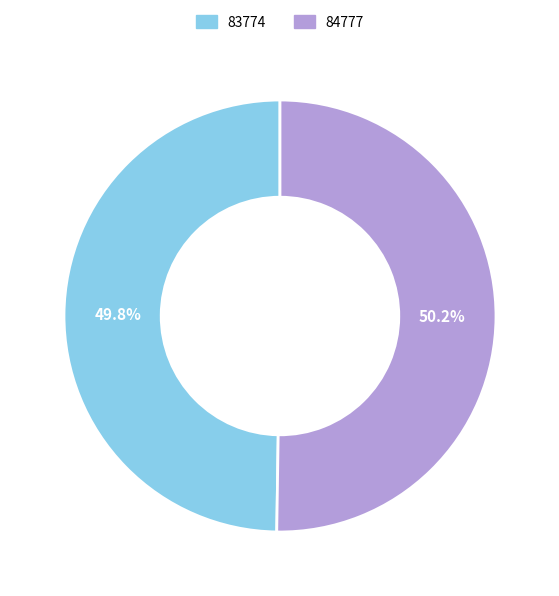

To the nearest percent, what is the combined percentage of 84777 and 83774?

100%